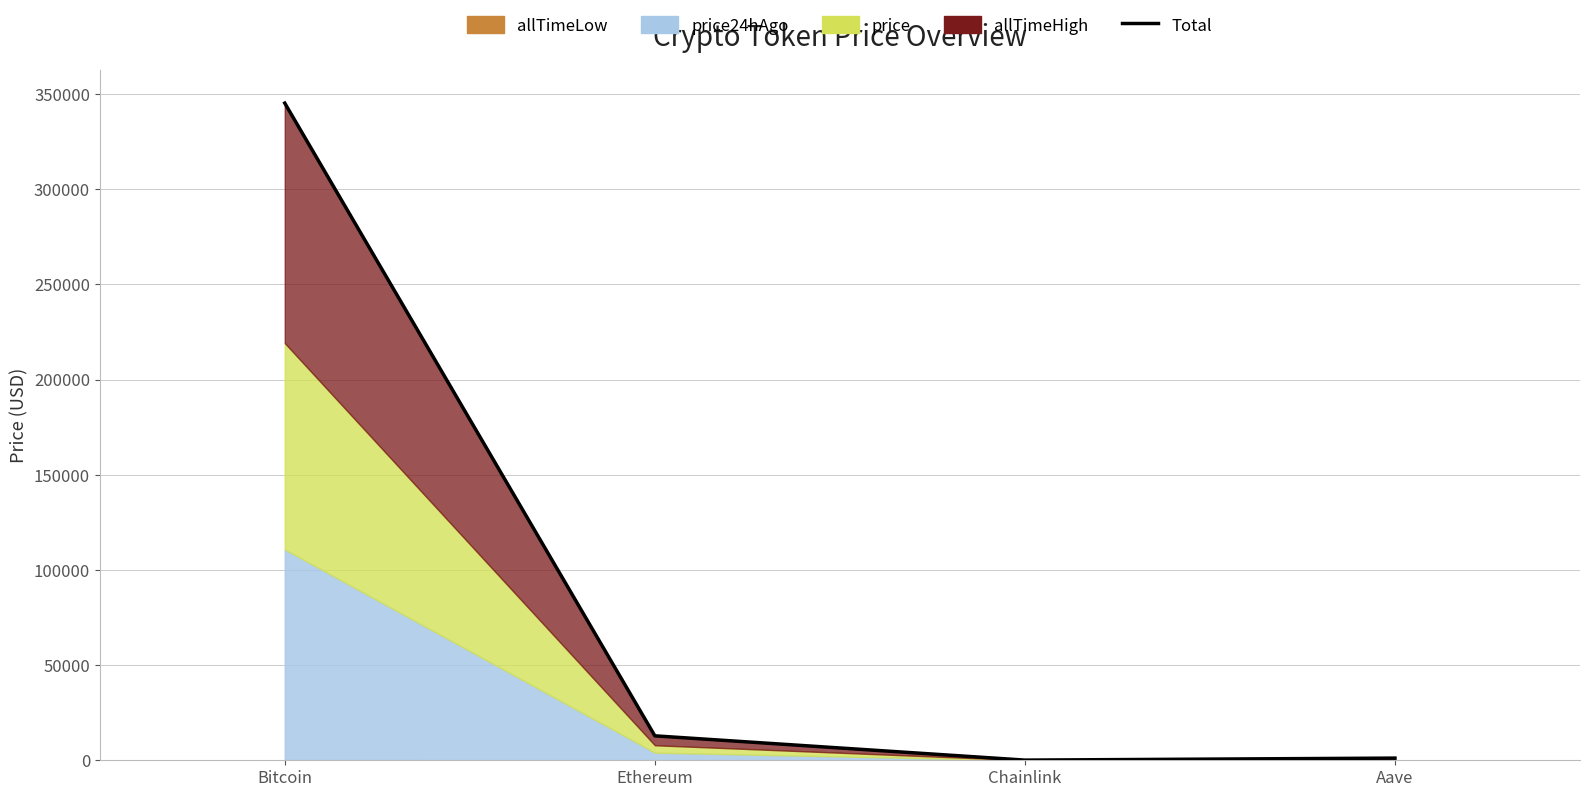

True or false: the data shows 1142.3 at Aave.

True